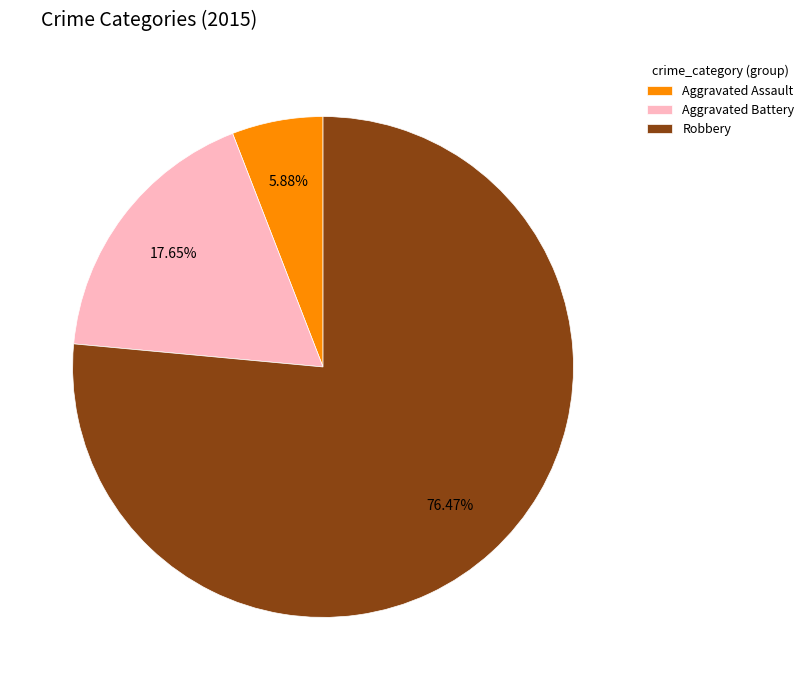

To the nearest percent, what is the difference between the Robbery and Aggravated Assault slice percentages?

71%